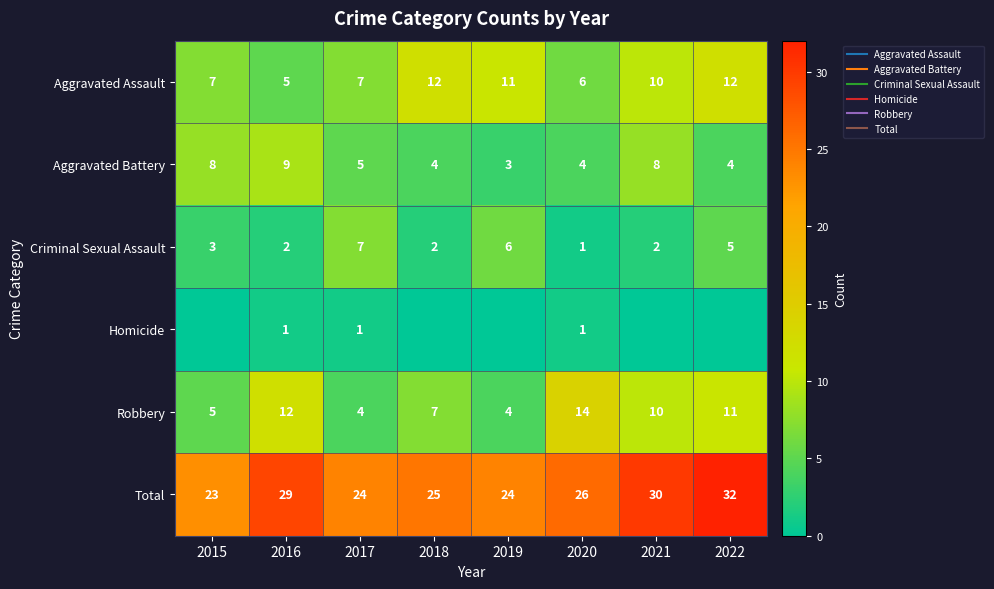

What is the difference between the maximum and minimum values in the Aggravated Battery series?

6